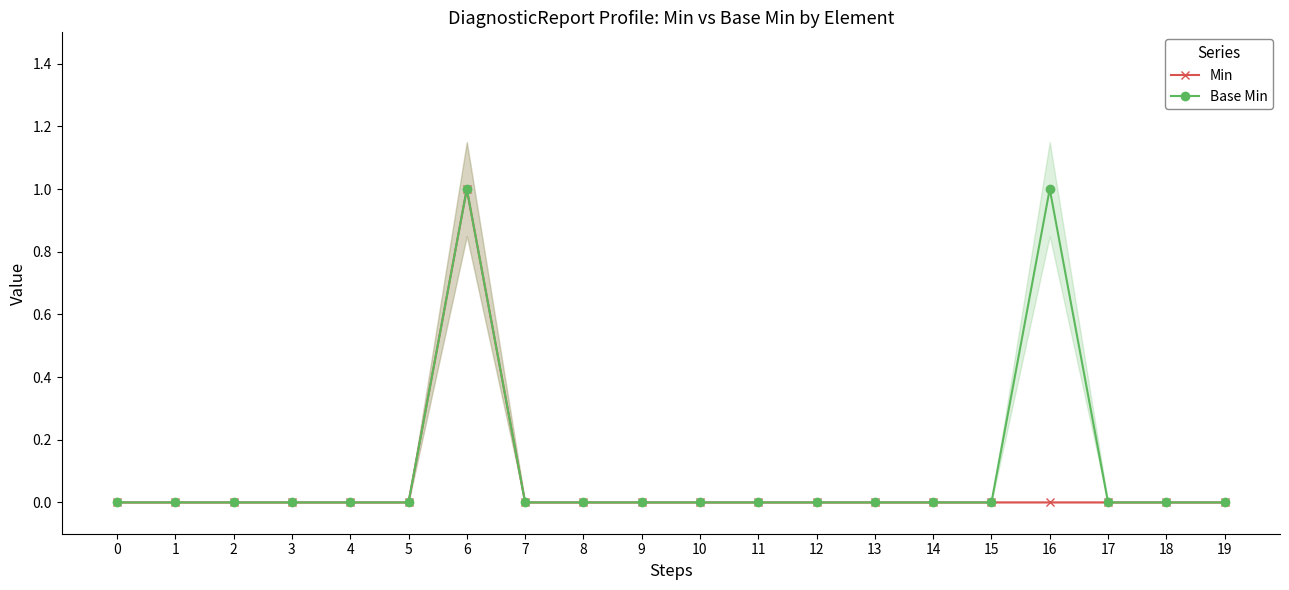

How many positive values does the Min series have?

1